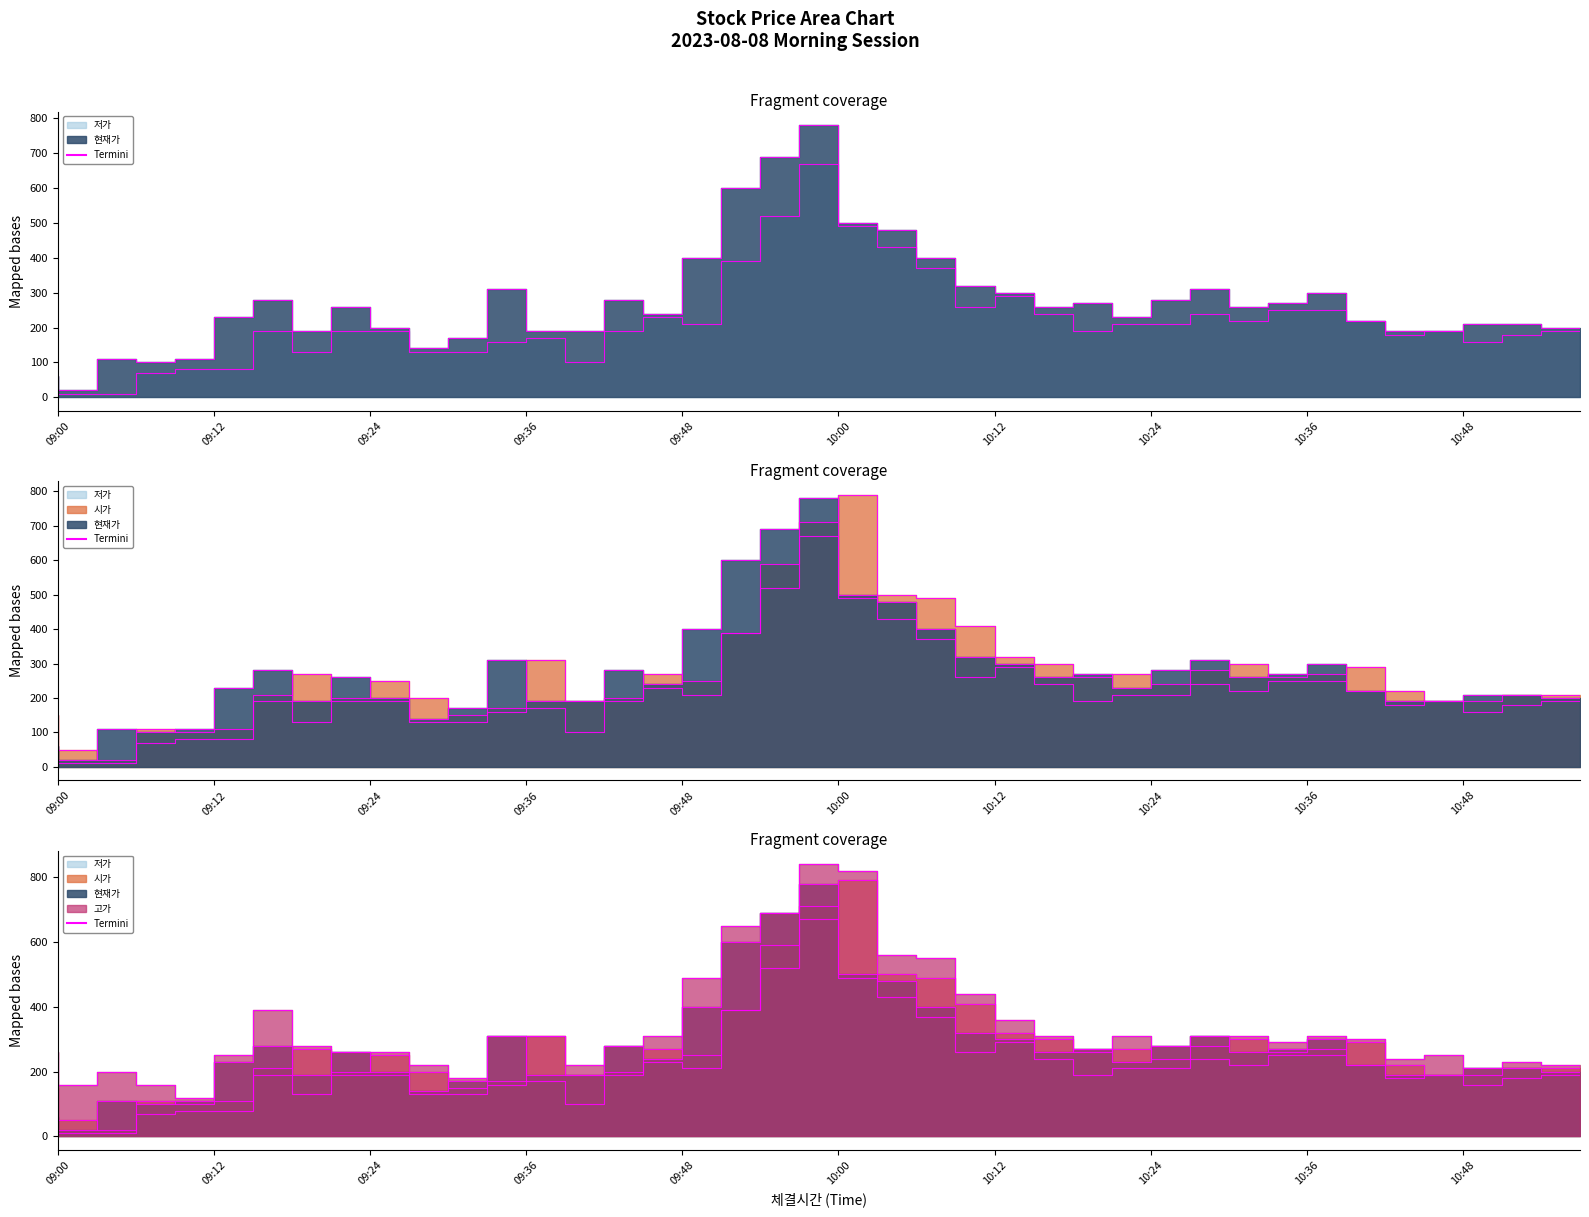

True or false: Termini_고가 has a value of 310 at 30.

True